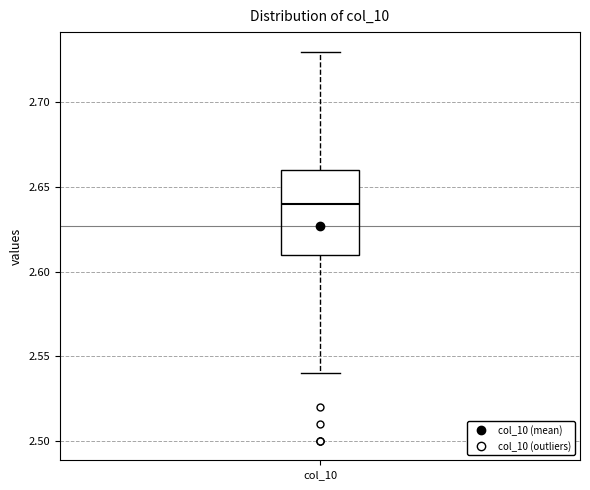

Read this box plot against the y-axis: the position of the median line, the range covered by the box, and the ends of both whiskers. The values are not printed on the chart, so give them approximately, as read against the axis.

median 2.64, box 2.61 to 2.66, whiskers 2.54 to 2.73